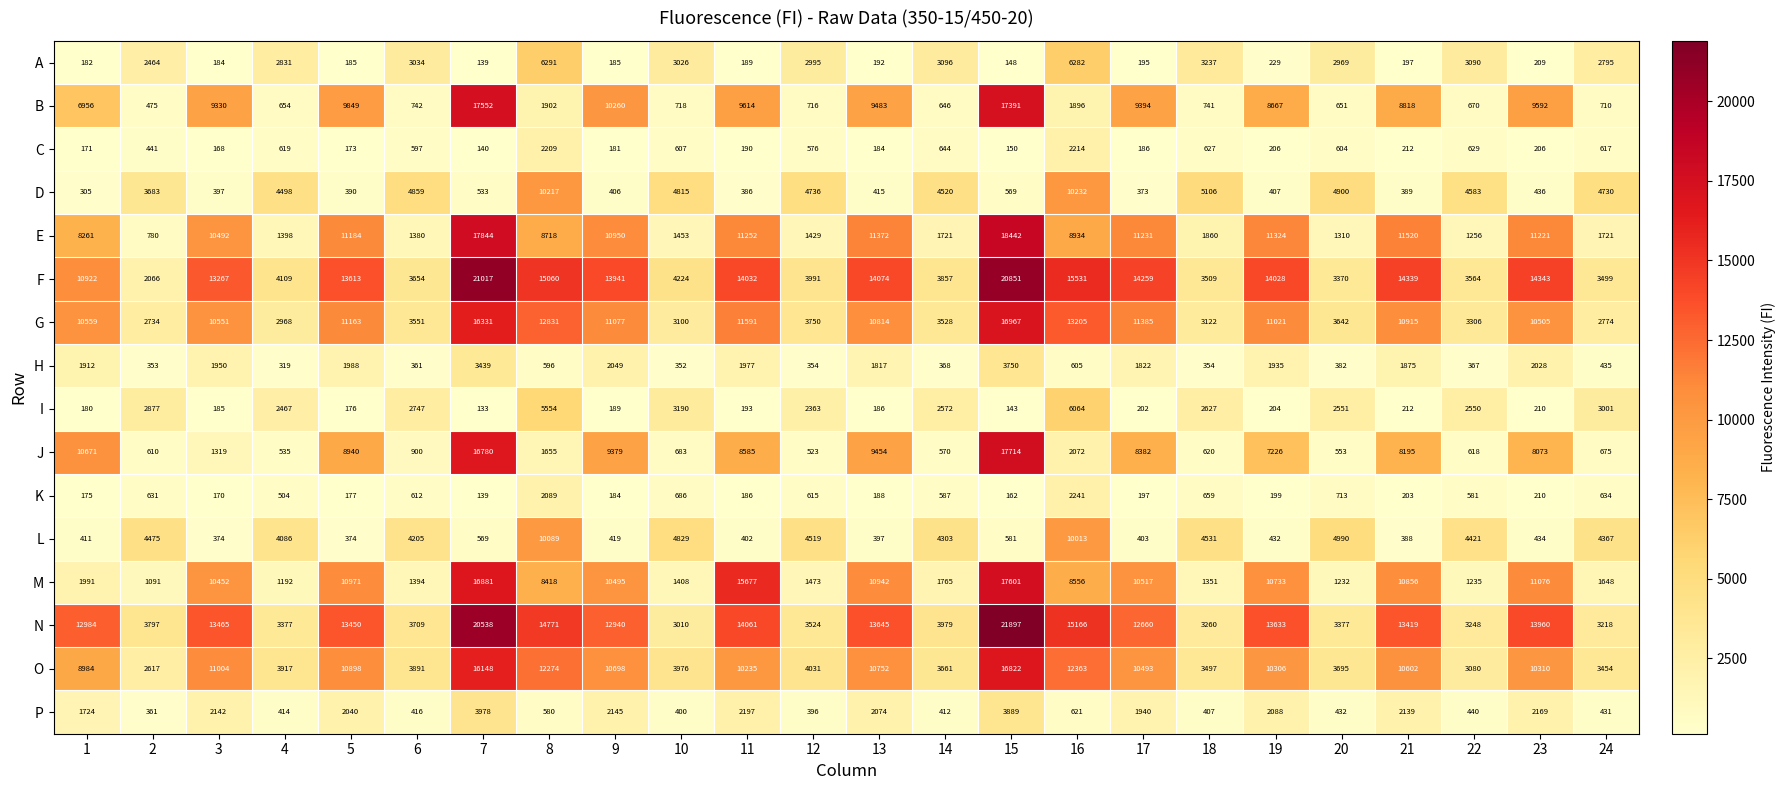

What is the average value of the E series?

7377